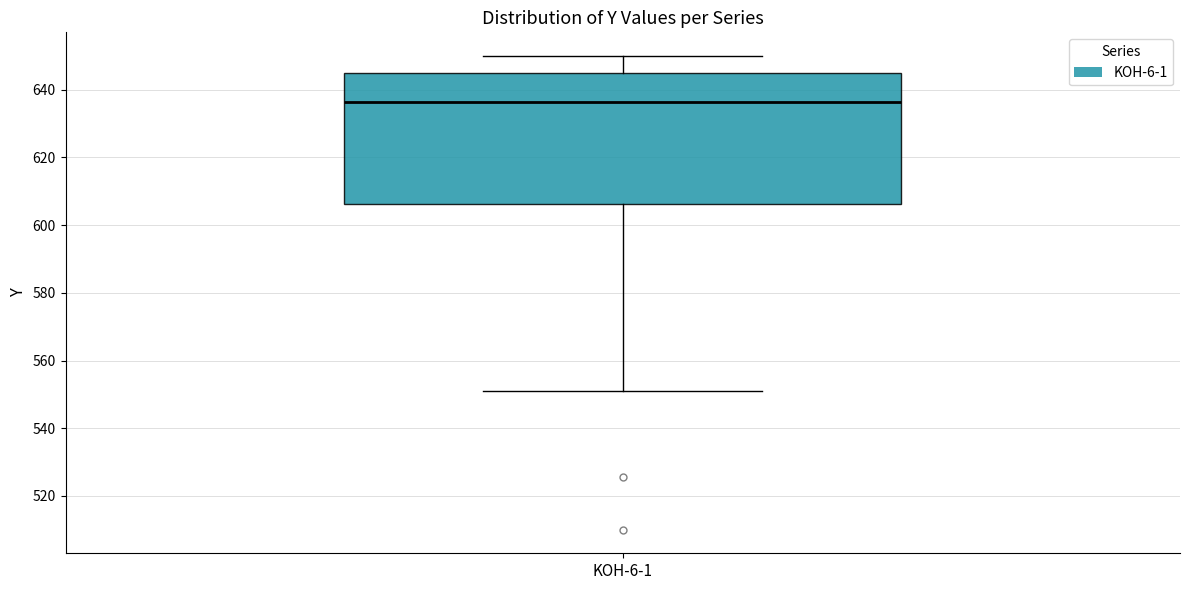

Transcribe this box plot: give where the median line is, the range the box spans, and where the two whiskers end, as read against the y-axis. The values are not printed on the chart, so give them approximately, as read against the axis.

median 636, box 606 to 644, whiskers 550 to 650